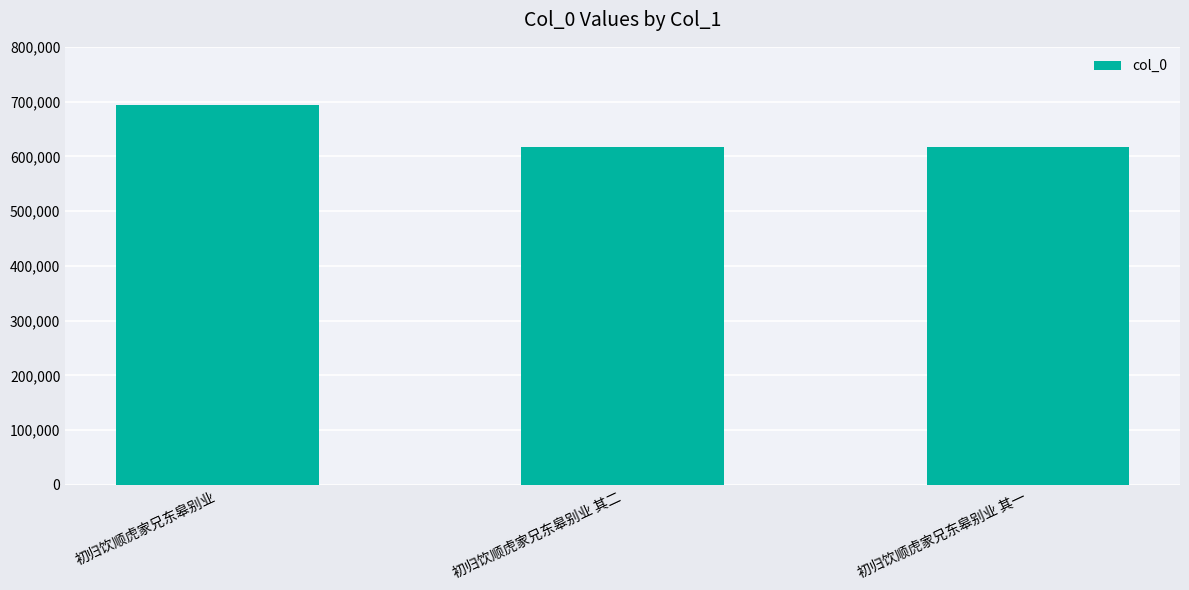

Does the chart contain any negative values?

No